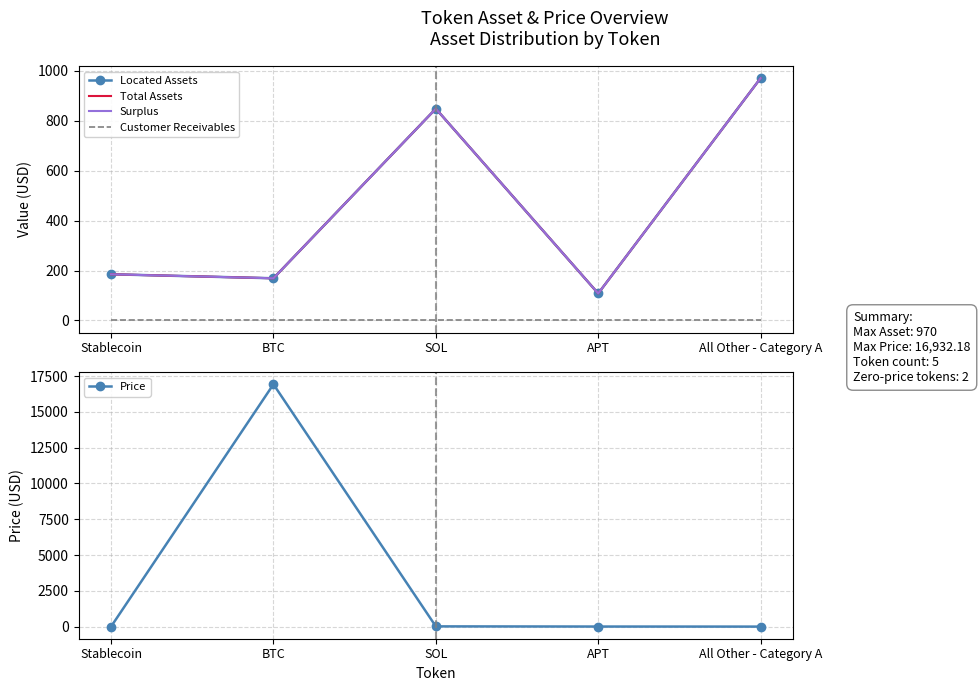

At which label does Total Assets first exceed 185?

SOL